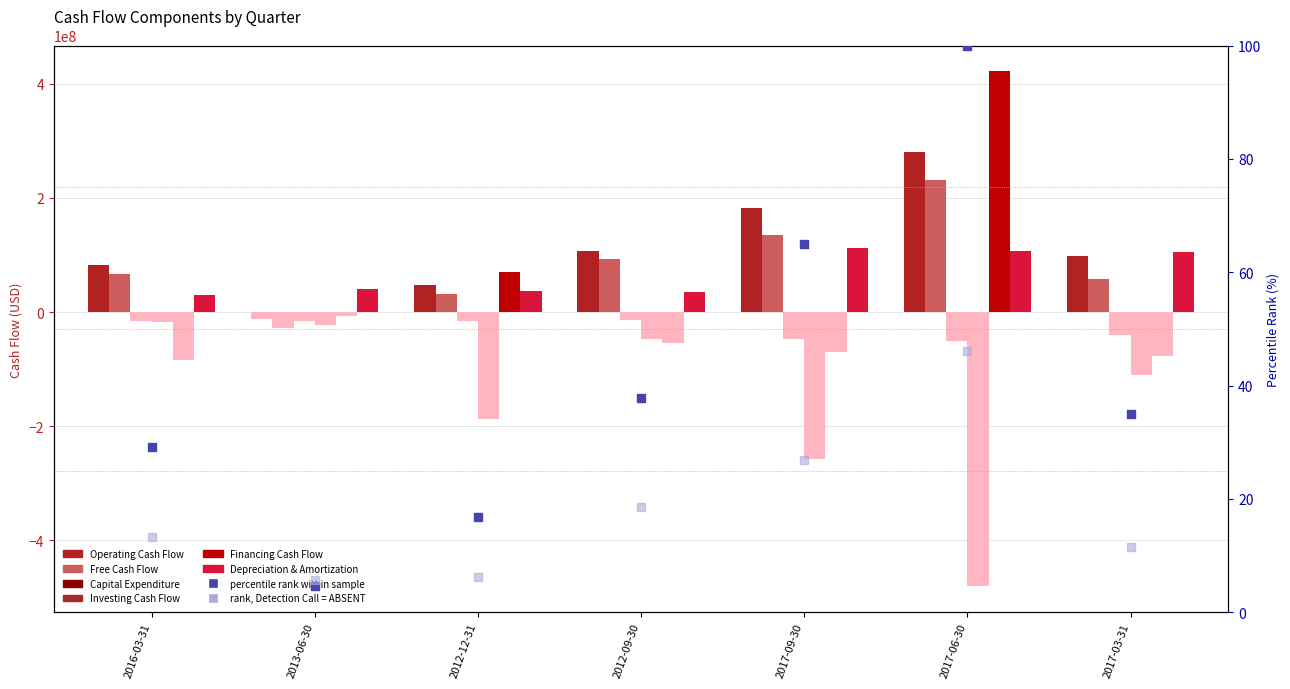

At which category is the sum across all series the highest?

2017-06-30